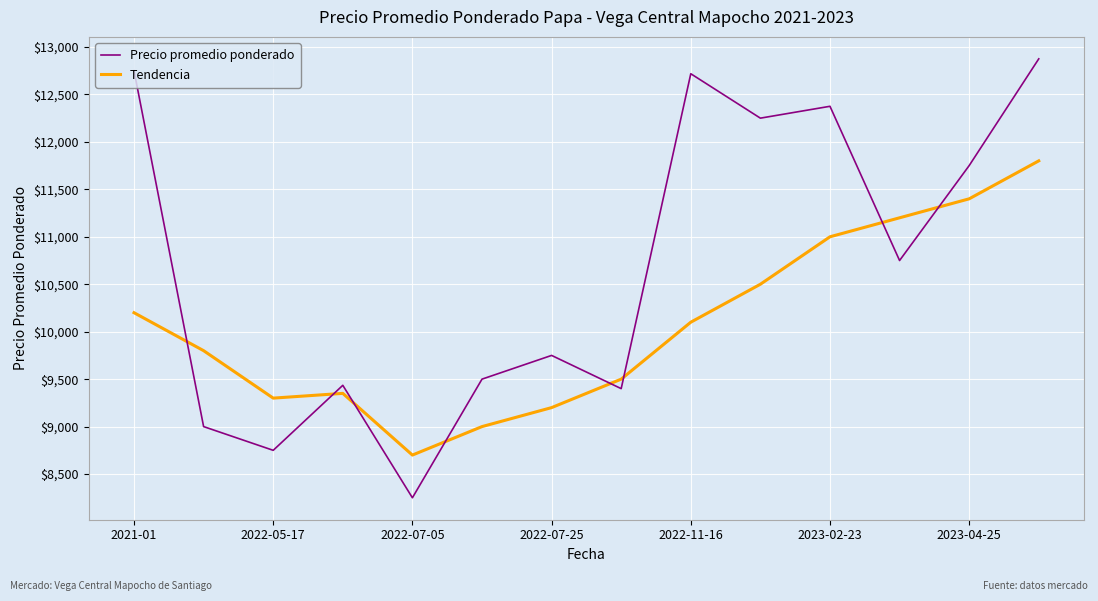

What is the minimum value shown in the chart?

8250